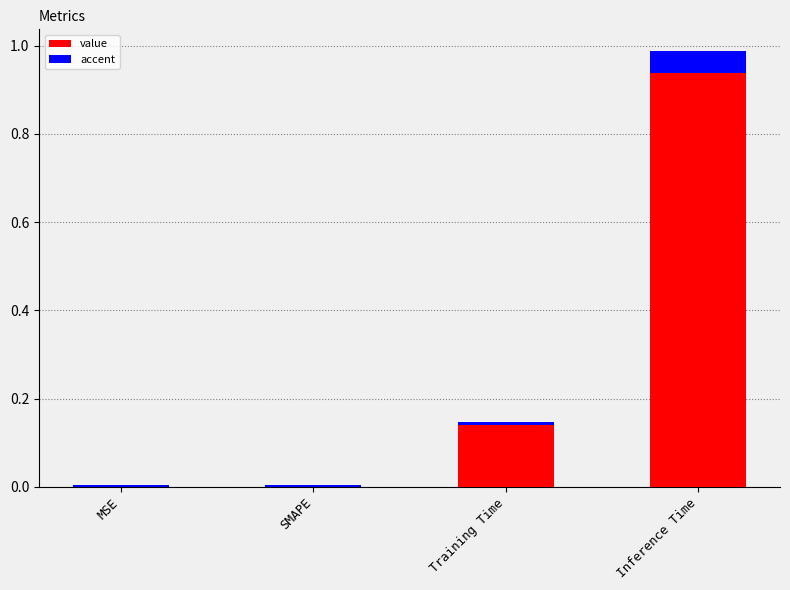

What position from the right is SMAPE?

3